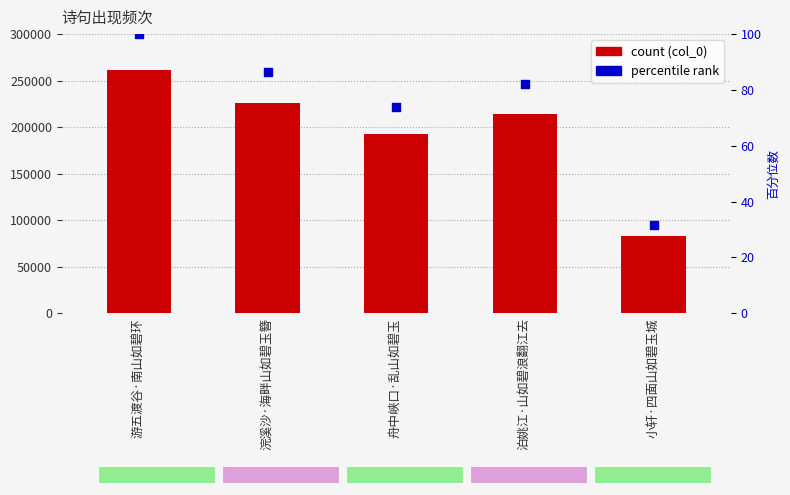

Which series reaches the maximum Y coordinate?

col_0